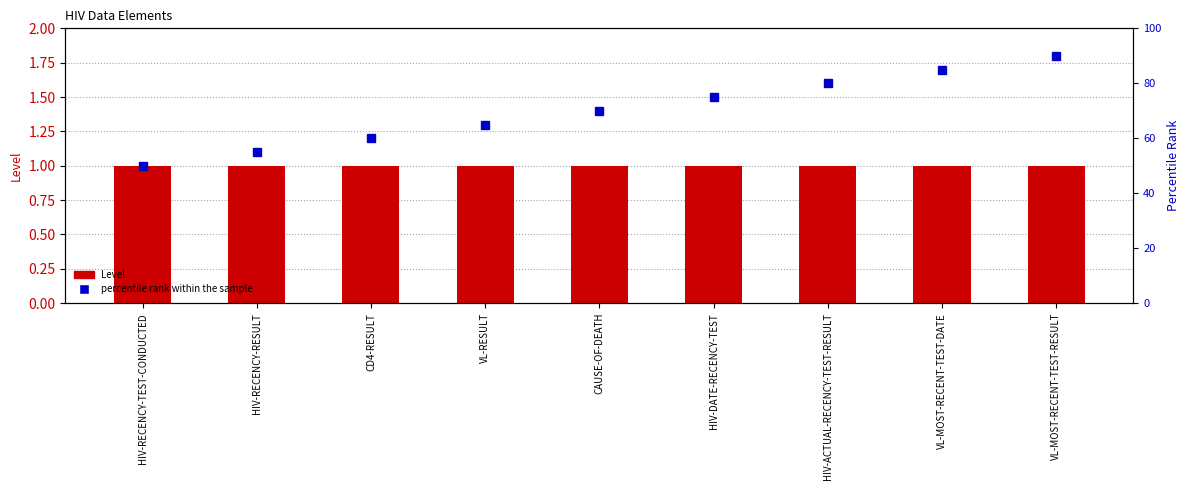

Is the value of percentile rank within the sample at HIV-ACTUAL-RECENCY-TEST-RESULT greater than the value of Level at CAUSE-OF-DEATH?

Yes